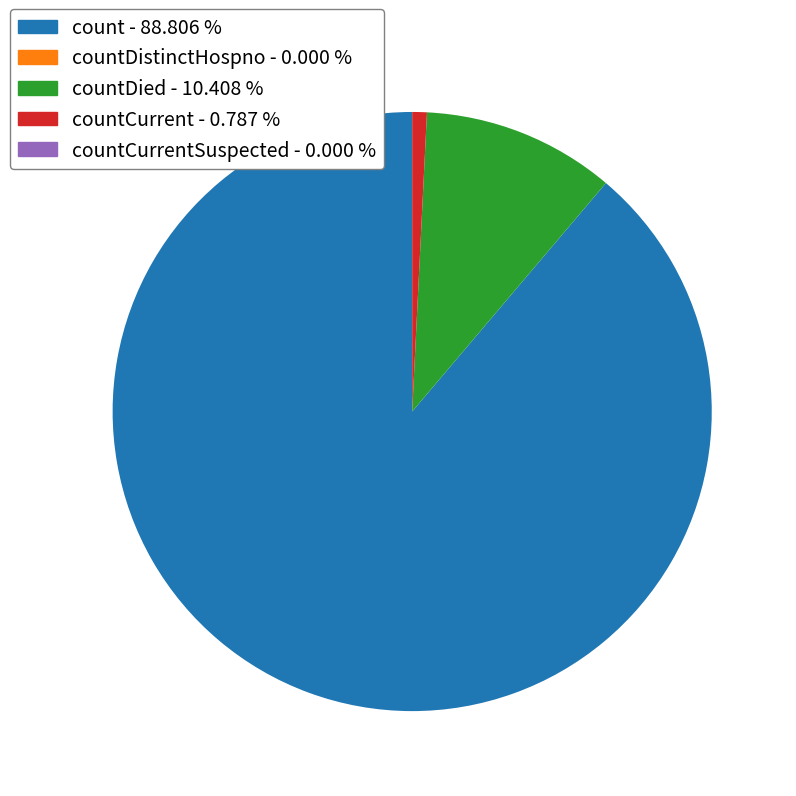

To the nearest percent, what is the difference between the largest and smallest slice percentages?

89%